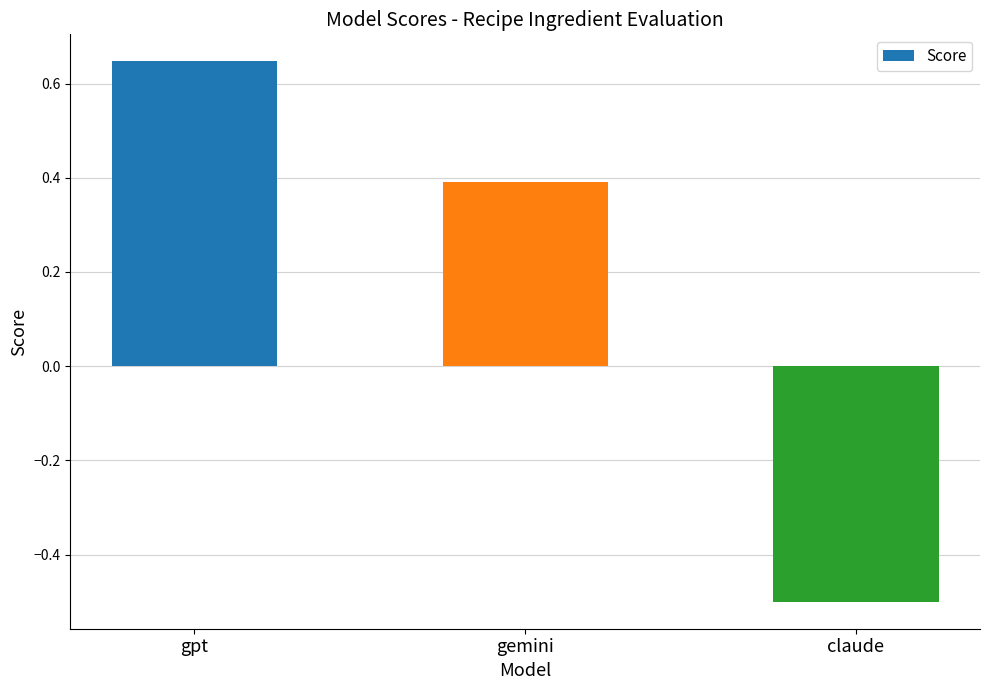

What is the label of the 3rd bar from the right?

gpt